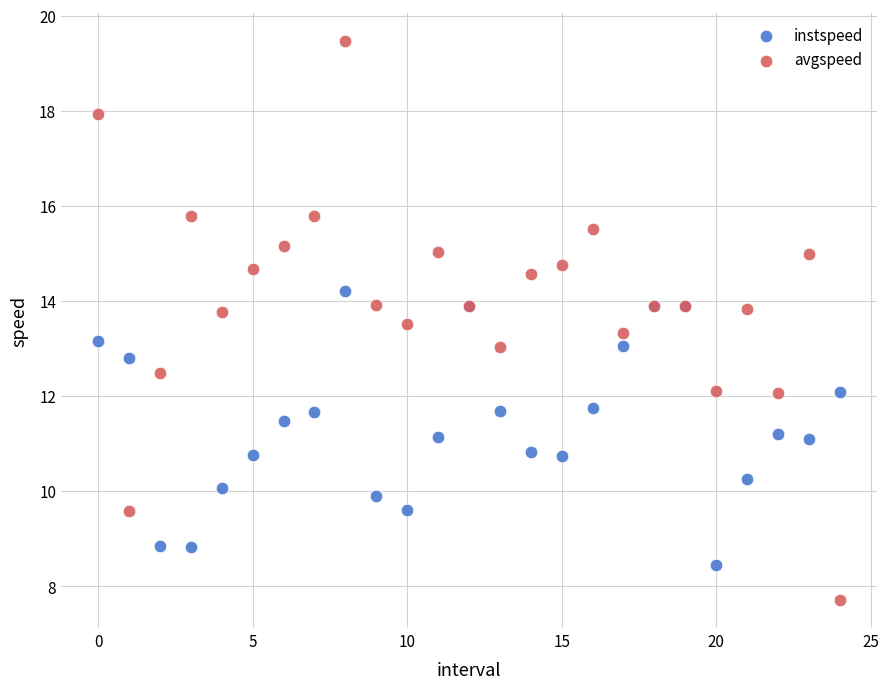

Which series contains the highest Y value?

avgspeed